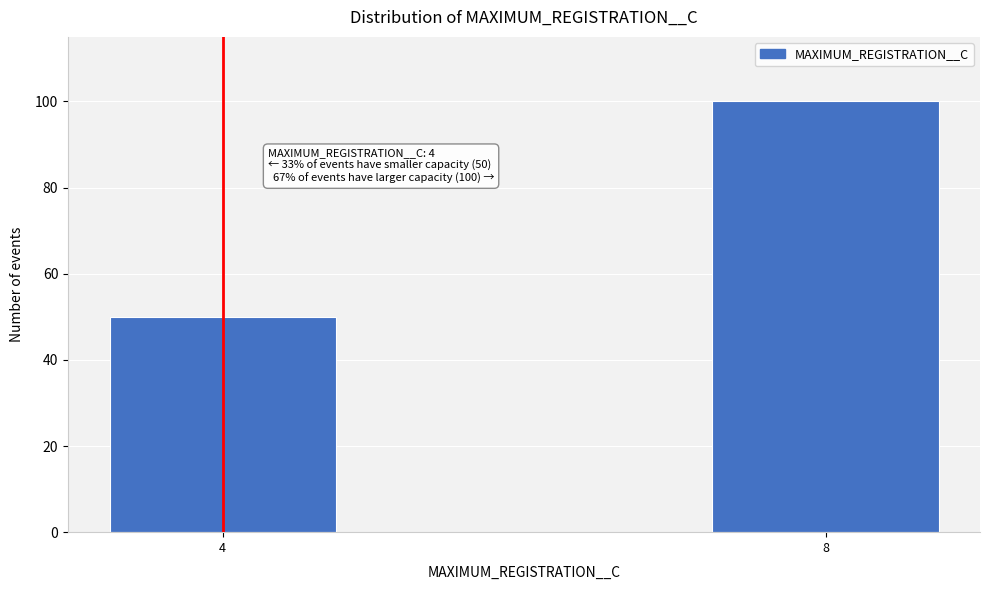

Reading right to left, extract all data points from this chart.

100	50